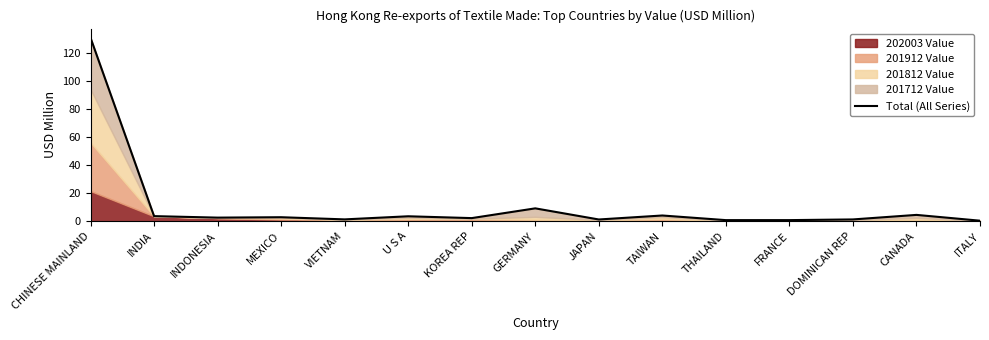

Read the value at ITALY.

0.4